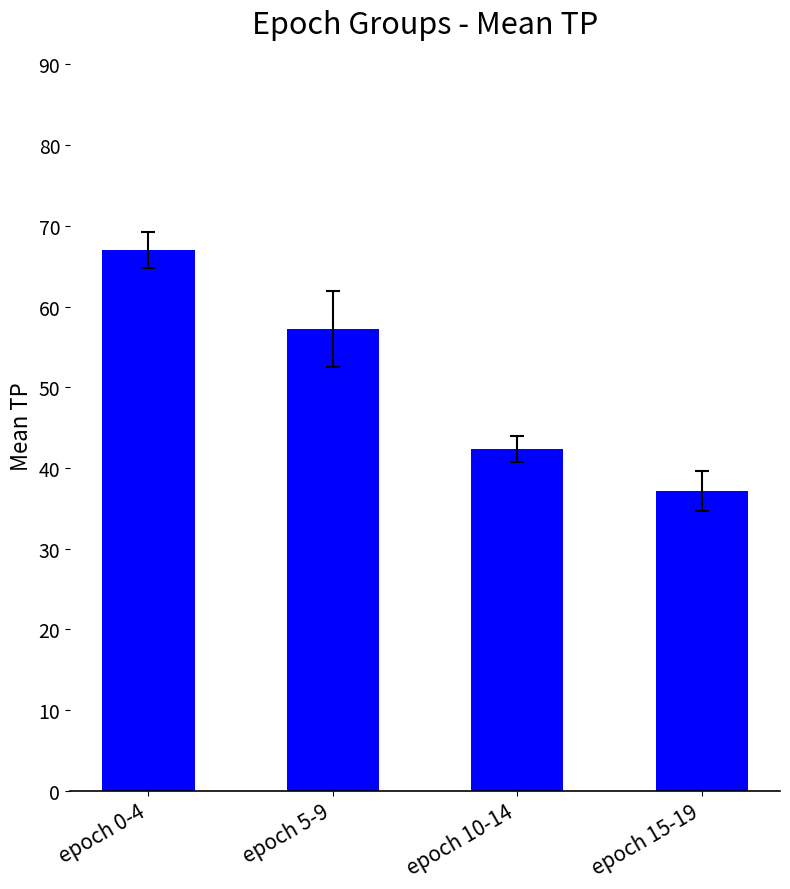

What position from the left is epoch 10-14?

3